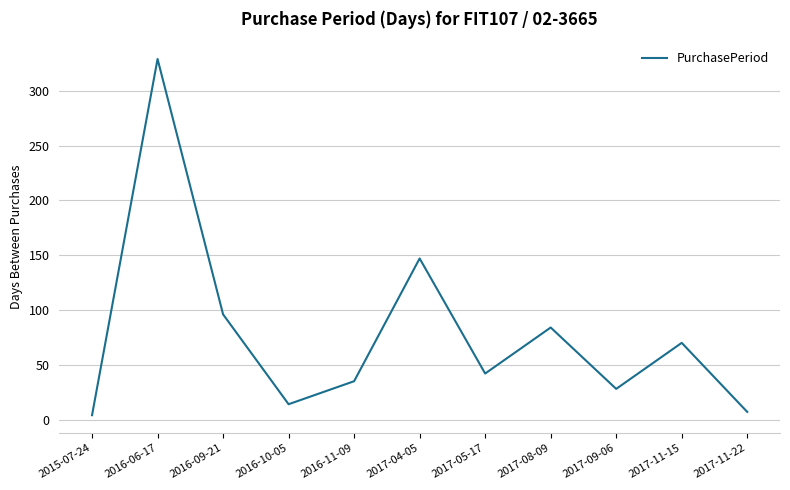

The chart shows a value of 11 at 2017-05-17. True or false?

False